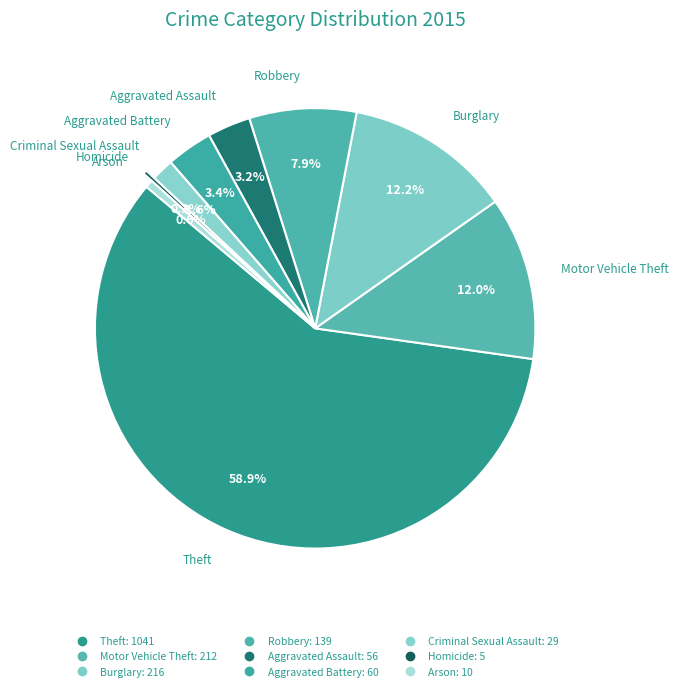

To the nearest percent, what portion does Burglary represent?

12%